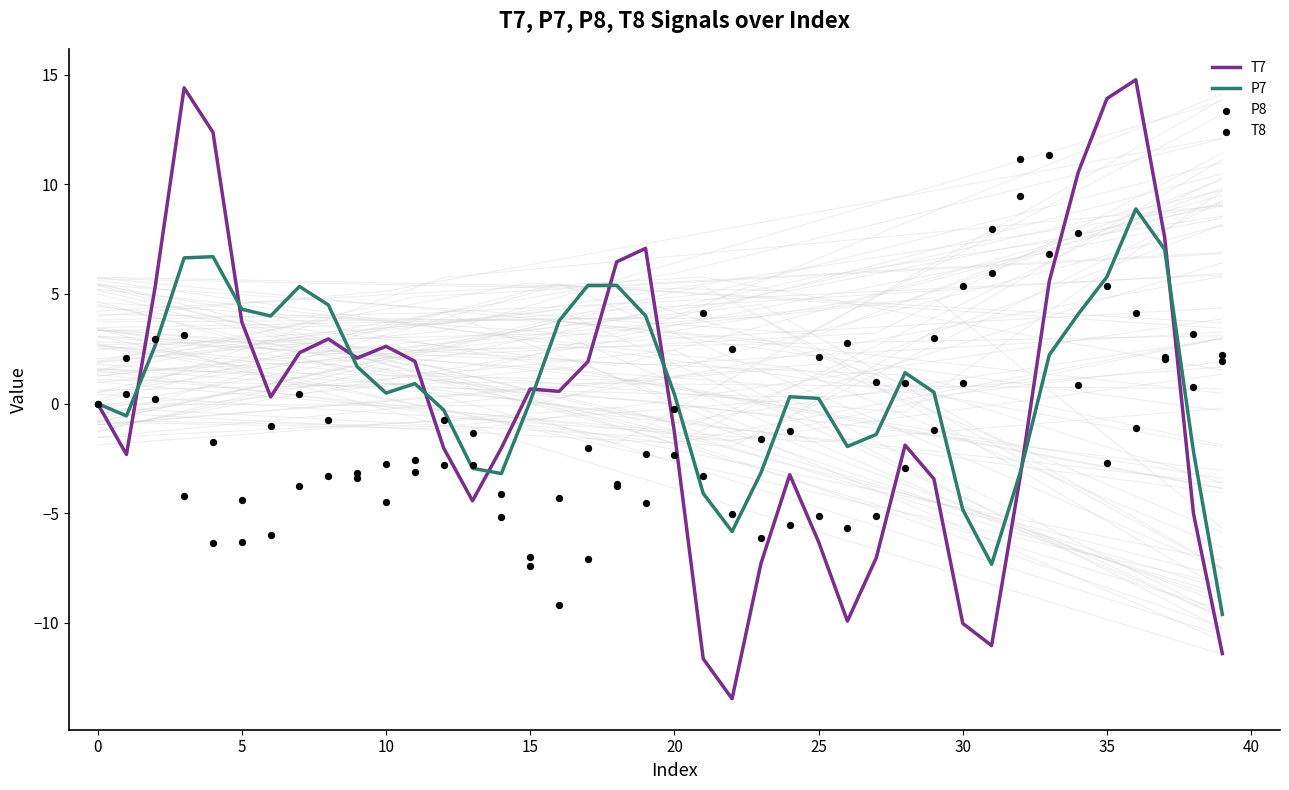

What are all the series names shown in the legend?

T7, P7, P8, T8